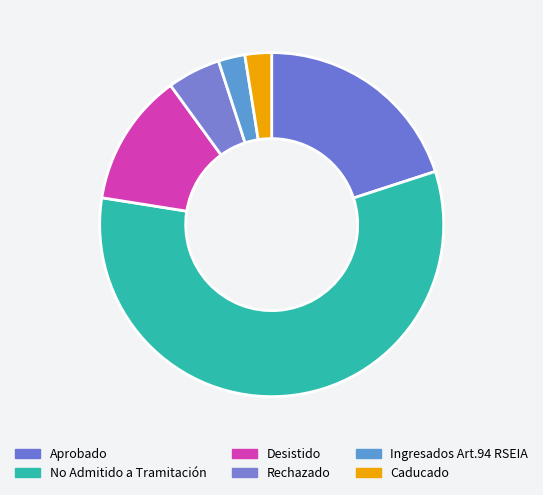

How many segments does this pie chart have?

6